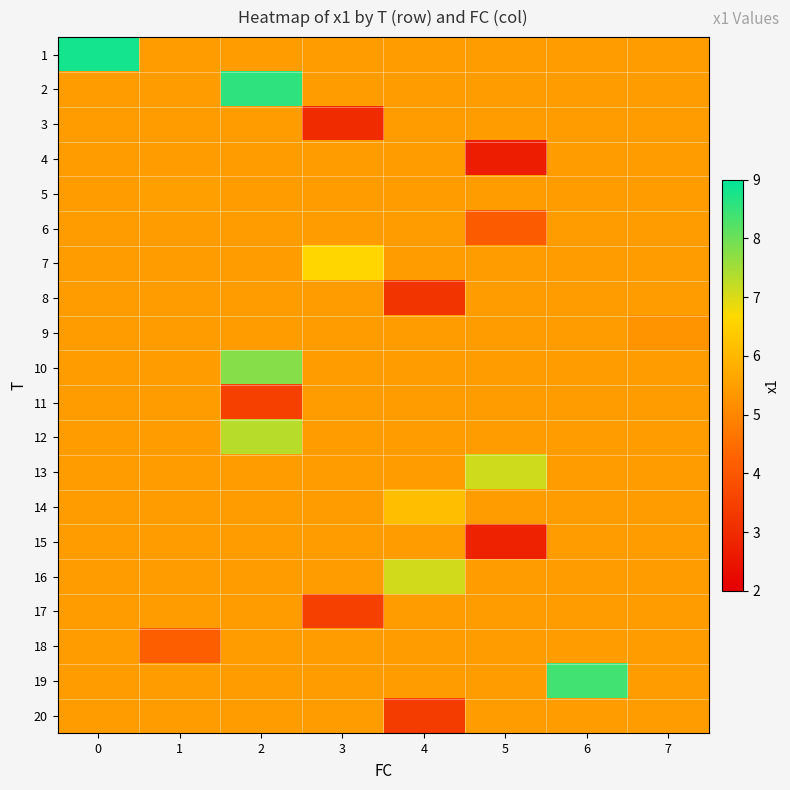

Reading left to right, list all the values displayed in this chart.

1: 0=8.8	1=5.4	2=5.4	3=5.4	4=5.4	5=5.4	6=5.4	7=5.4
2: 0=5.4	1=5.4	2=8.6	3=5.4	4=5.4	5=5.4	6=5.4	7=5.4
3: 0=5.4	1=5.4	2=5.4	3=3.0	4=5.4	5=5.4	6=5.4	7=5.4
4: 0=5.4	1=5.4	2=5.4	3=5.4	4=5.4	5=2.7	6=5.4	7=5.4
5: 0=5.4	1=5.5	2=5.4	3=5.4	4=5.4	5=5.4	6=5.4	7=5.4
6: 0=5.4	1=5.4	2=5.4	3=5.4	4=5.4	5=4.1	6=5.4	7=5.4
7: 0=5.4	1=5.4	2=5.4	3=6.6	4=5.4	5=5.4	6=5.4	7=5.4
8: 0=5.4	1=5.4	2=5.4	3=5.4	4=3.2	5=5.4	6=5.4	7=5.4
9: 0=5.4	1=5.4	2=5.4	3=5.4	4=5.4	5=5.4	6=5.4	7=5.3
10: 0=5.4	1=5.4	2=7.8	3=5.4	4=5.4	5=5.4	6=5.4	7=5.4
11: 0=5.4	1=5.4	2=3.5	3=5.4	4=5.4	5=5.4	6=5.4	7=5.4
12: 0=5.4	1=5.4	2=7.3	3=5.4	4=5.4	5=5.4	6=5.4	7=5.4
13: 0=5.4	1=5.4	2=5.4	3=5.4	4=5.4	5=7.1	6=5.4	7=5.4
14: 0=5.4	1=5.4	2=5.4	3=5.4	4=6.1	5=5.4	6=5.4	7=5.4
15: 0=5.4	1=5.4	2=5.4	3=5.4	4=5.4	5=2.8	6=5.4	7=5.4
16: 0=5.4	1=5.4	2=5.4	3=5.4	4=7.1	5=5.4	6=5.4	7=5.4
17: 0=5.4	1=5.4	2=5.4	3=3.5	4=5.4	5=5.4	6=5.4	7=5.4
18: 0=5.4	1=4.2	2=5.4	3=5.4	4=5.4	5=5.4	6=5.4	7=5.4
19: 0=5.4	1=5.4	2=5.4	3=5.4	4=5.4	5=5.4	6=8.4	7=5.4
20: 0=5.4	1=5.4	2=5.4	3=5.4	4=3.4	5=5.4	6=5.4	7=5.4